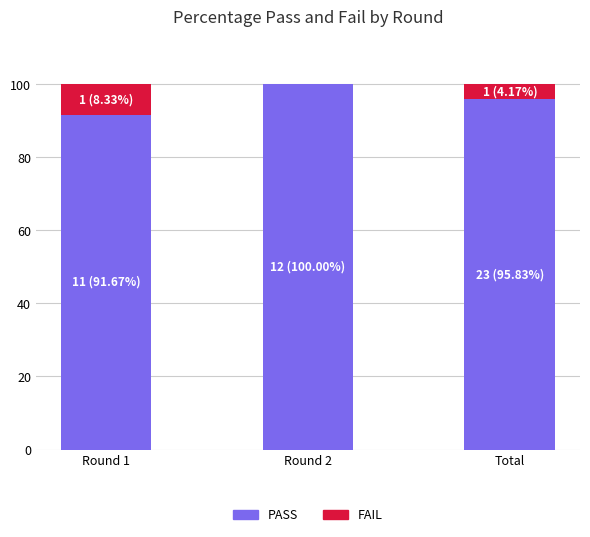

Reading left to right, transcribe the values for PASS.

Round 1=91.7	Round 2=100.0	Total=95.8